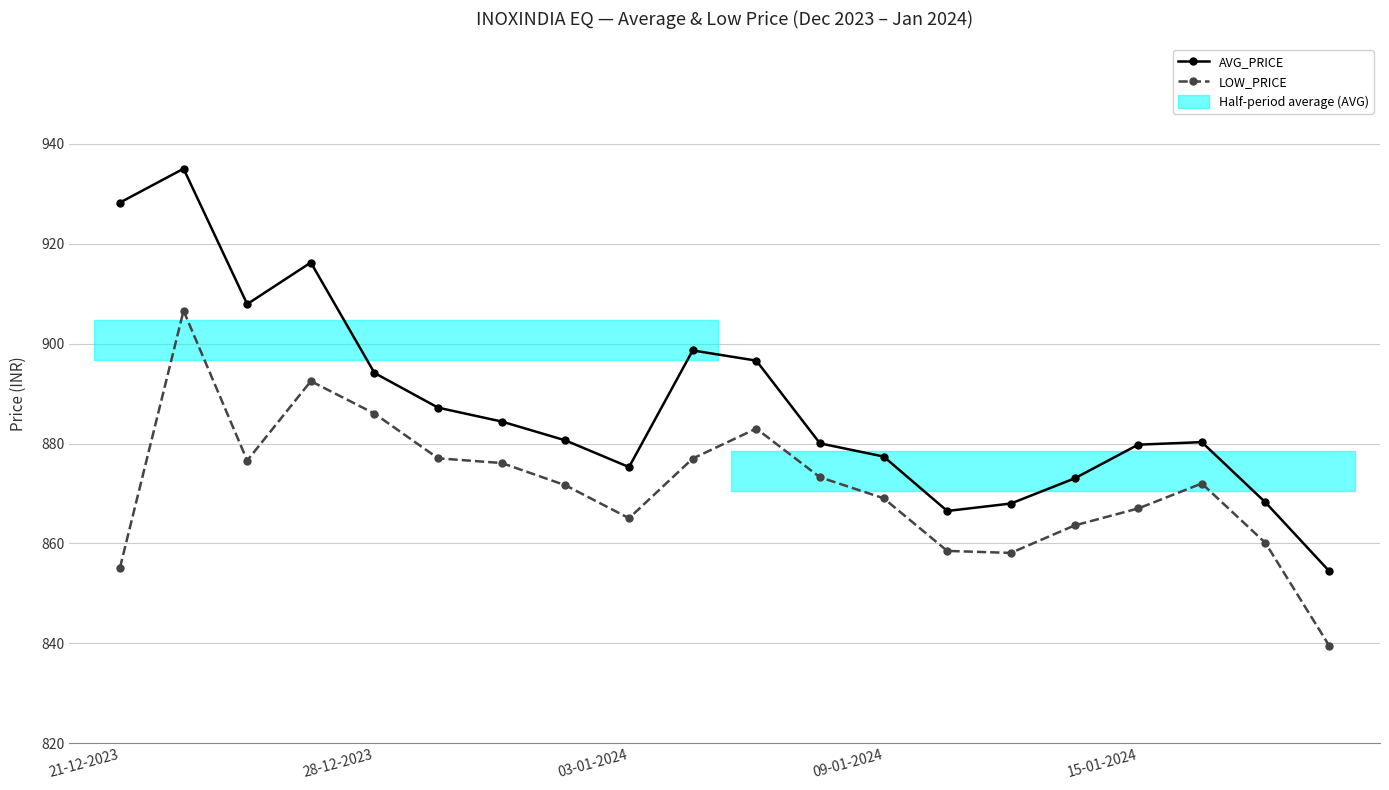

Which series changed the most between 14 and 15?

LOW_PRICE